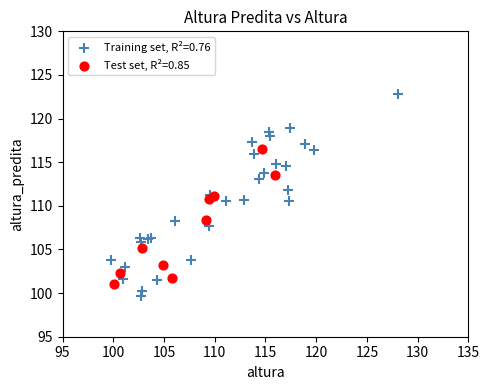

Which series contains the highest Y value?

Training set, R²=0.76